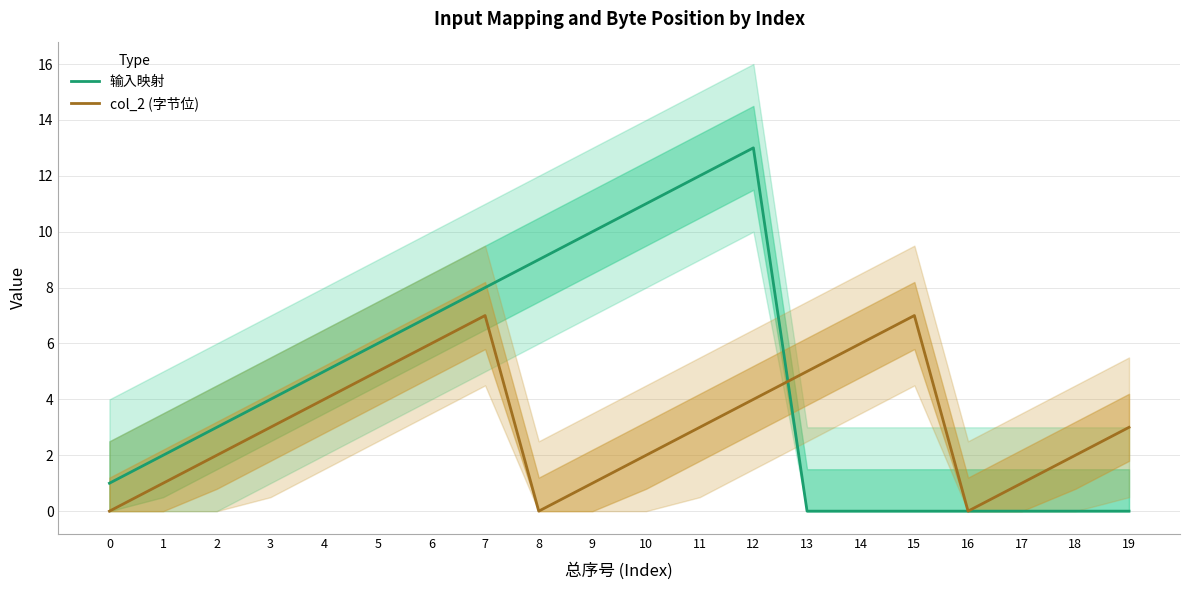

Where is the first local maximum for col_2 (字节位)?

7